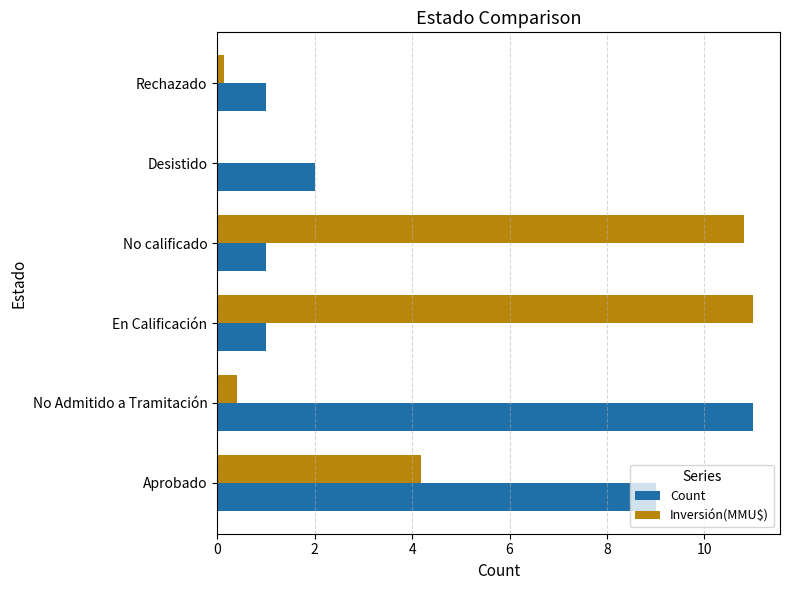

Is the value of Count at En Calificación greater than the value of Inversión(MMU$) at No calificado?

No